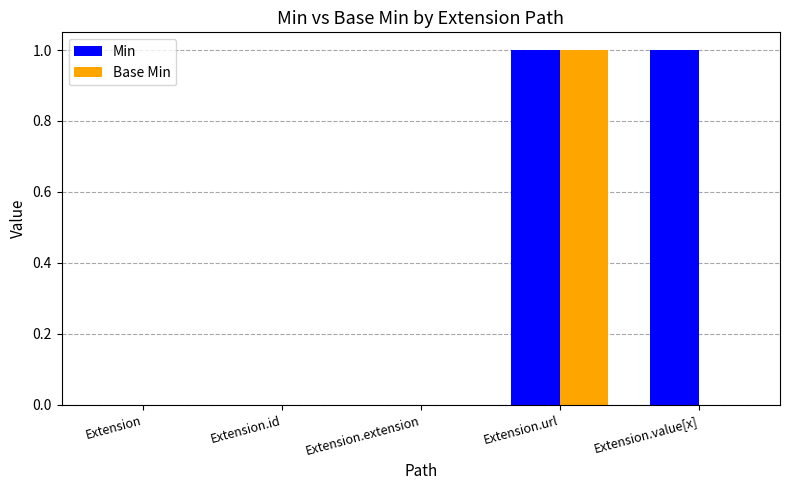

Between Extension.extension and Extension.value[x], which series saw the biggest shift?

Min